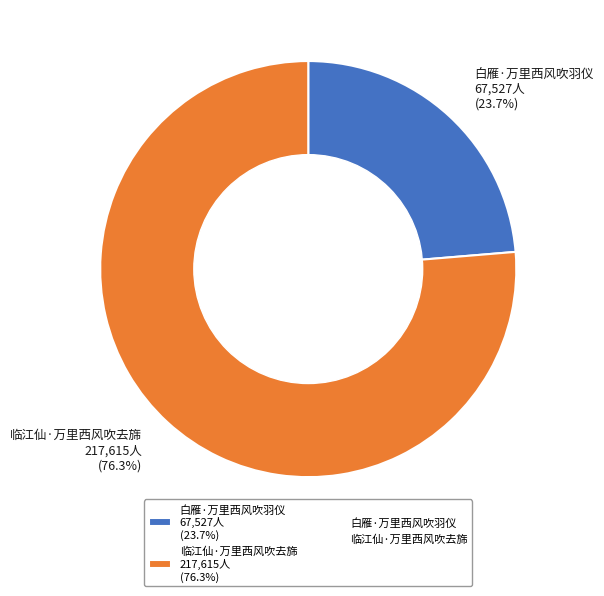

Which slice is the largest?

临江仙·万里西风吹去旆